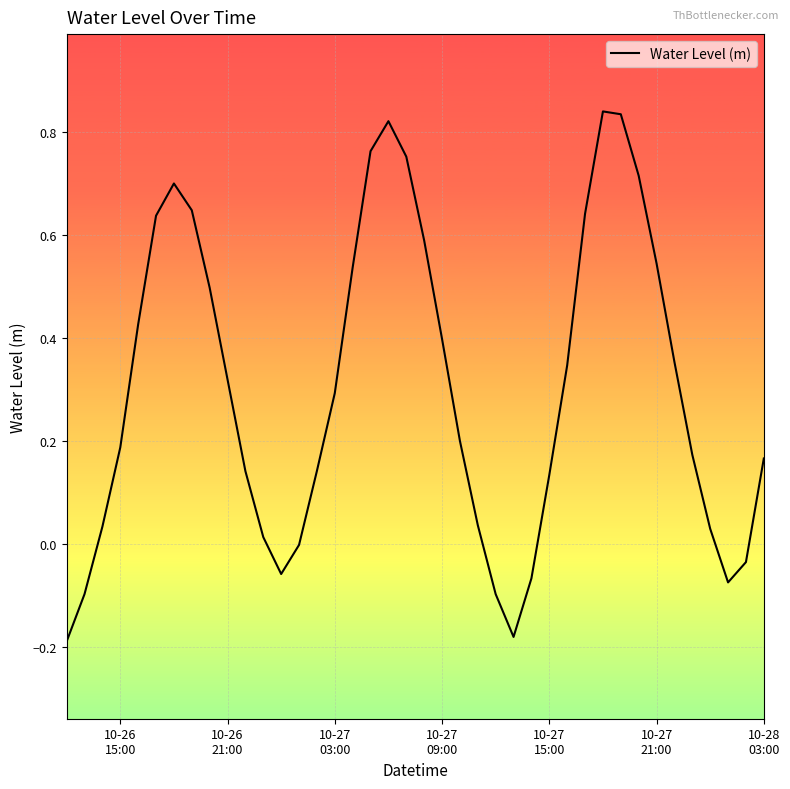

What is the difference between the maximum and minimum values?

1.0